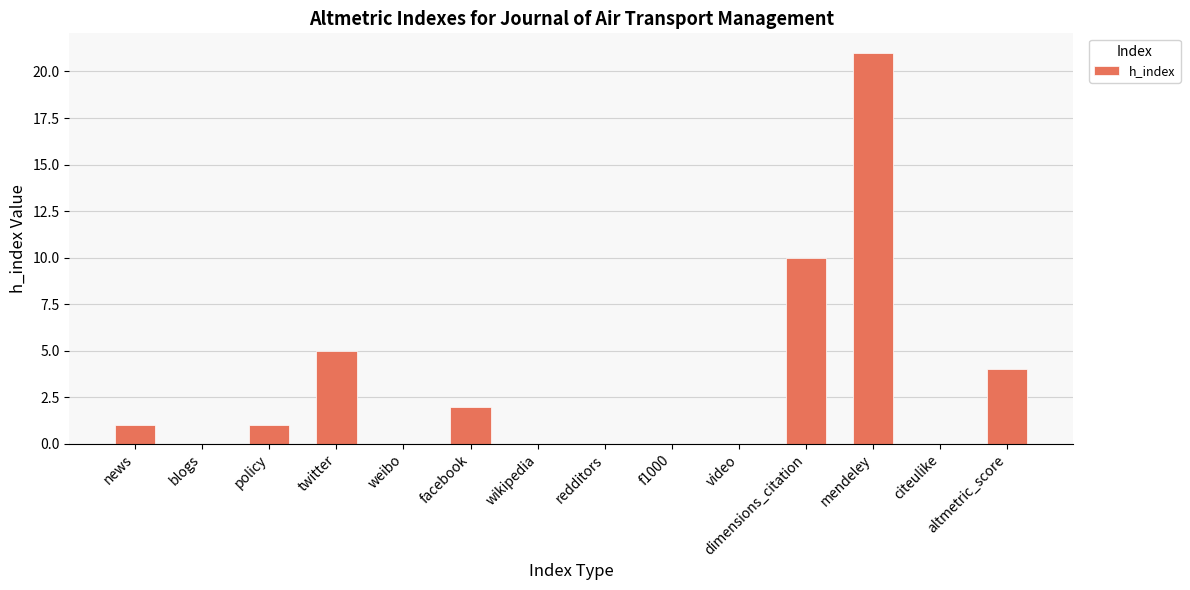

What is the maximum value shown in the chart?

21